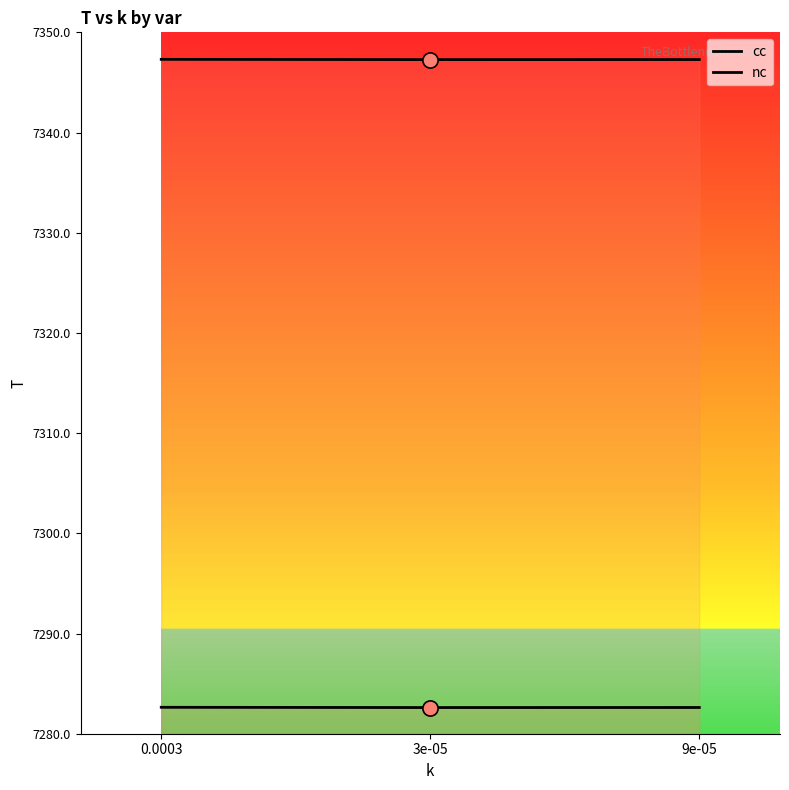

What is the total value across all series at 9e-05?

14629.9